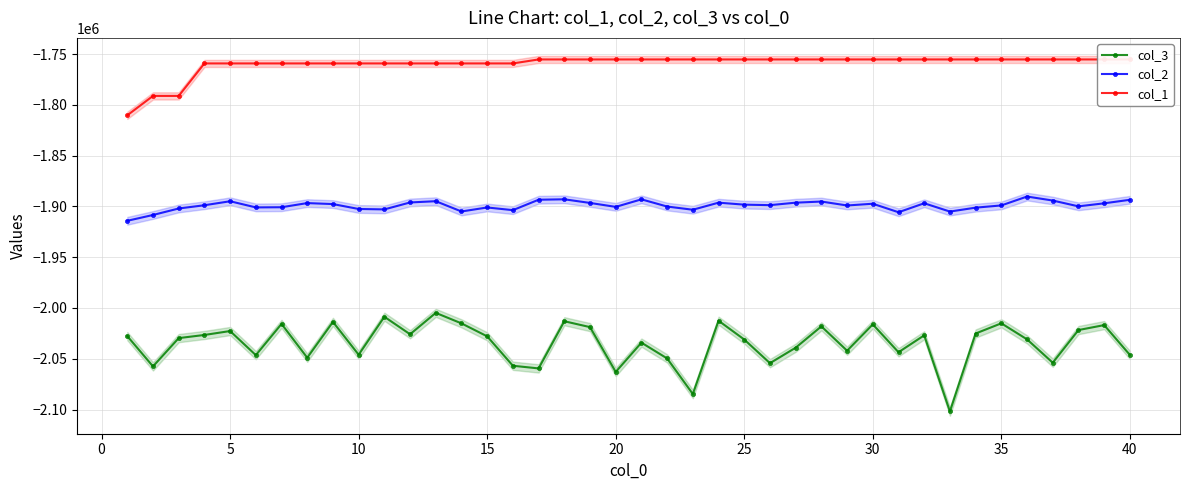

True or false: col_3 and col_2 cross at least once.

False